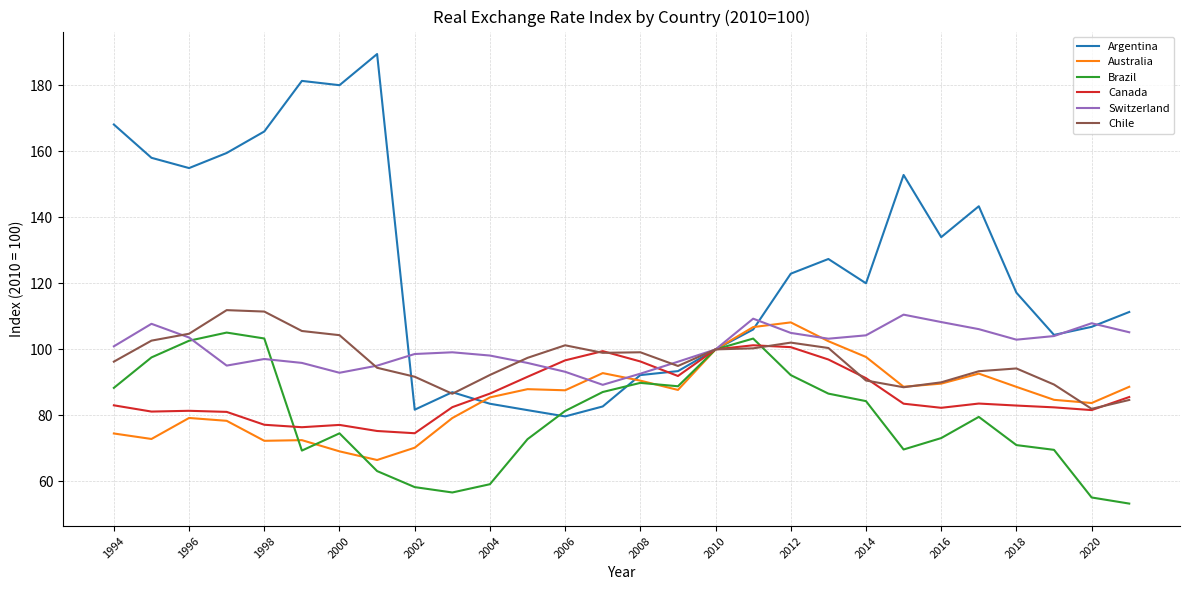

Which series has the largest range (max minus min)?

Argentina